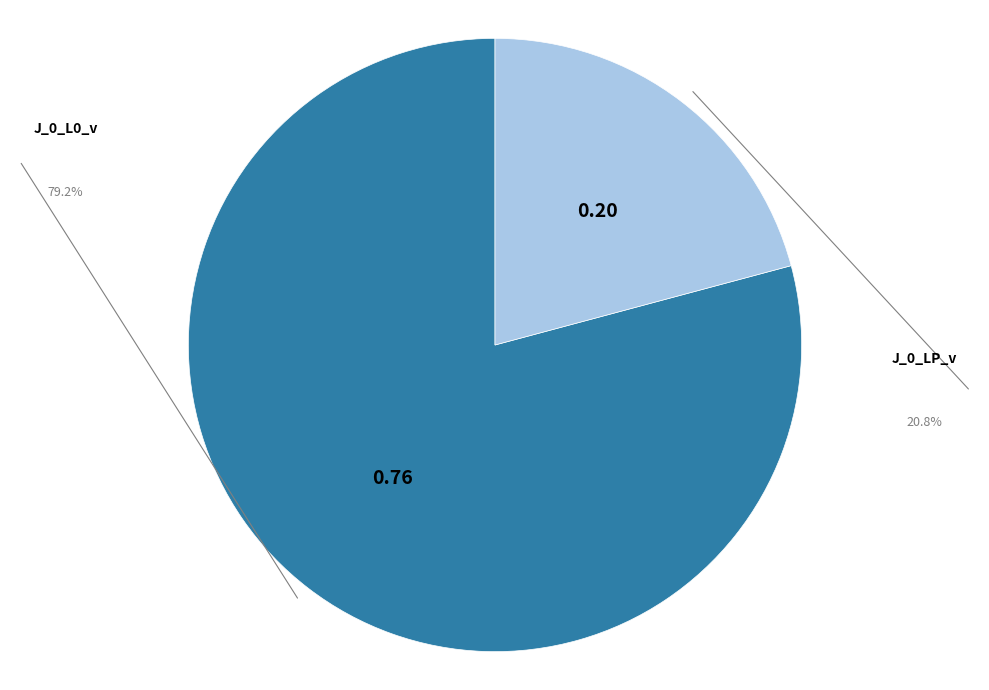

Does J_0_L0_v account for over 50% of the chart?

Yes